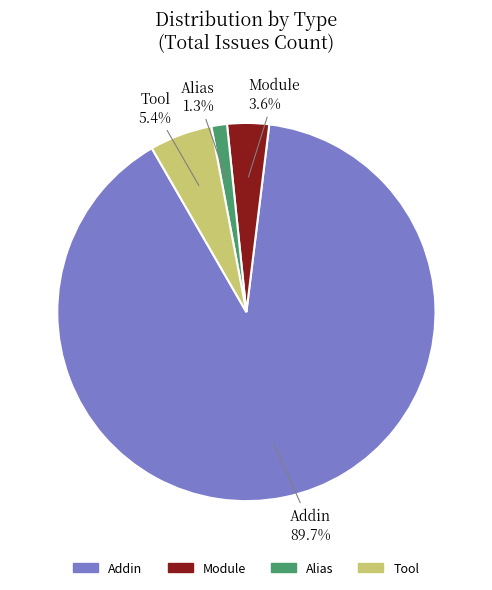

What is the smallest slice in the pie chart?

Alias